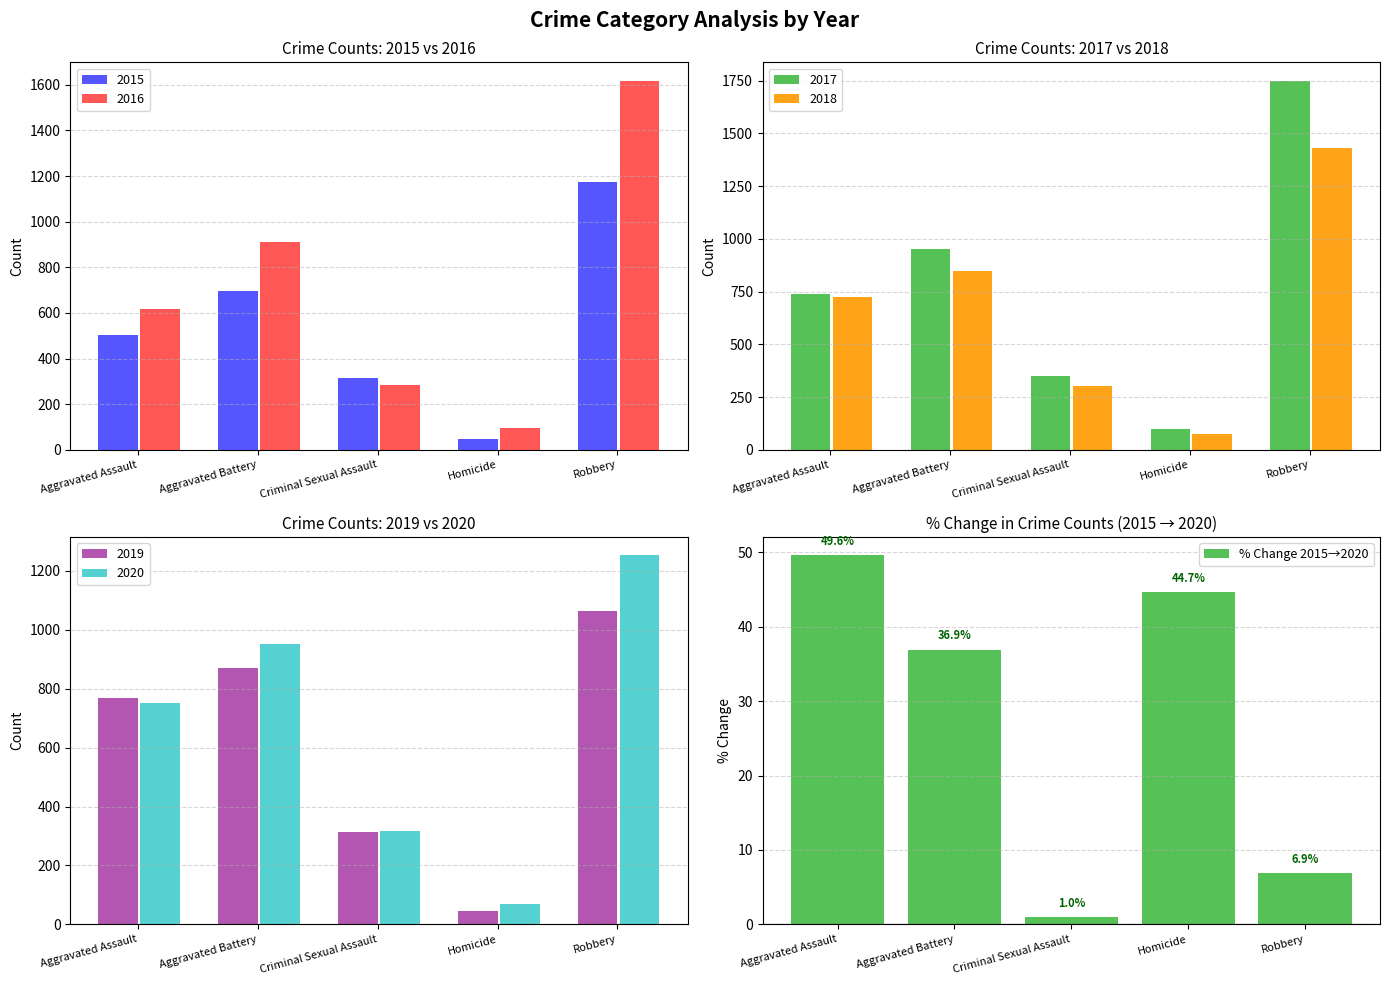

Does the chart contain any negative values?

No